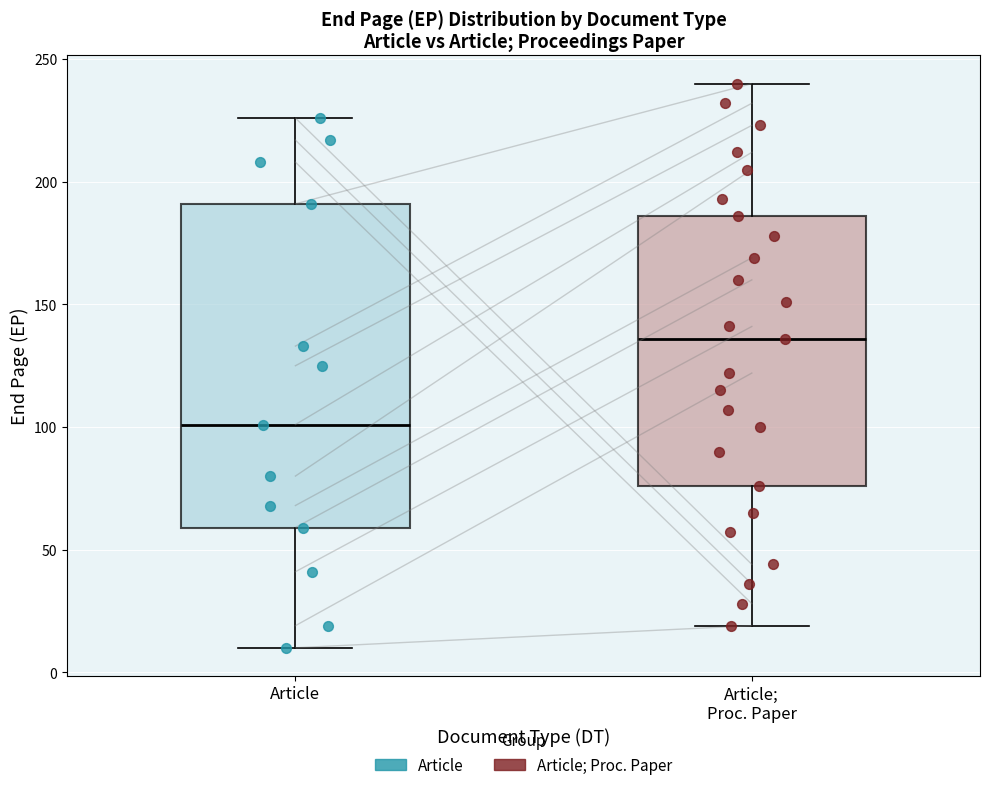

Comparing the boxes themselves (not the whiskers), which one is the tallest?

Article